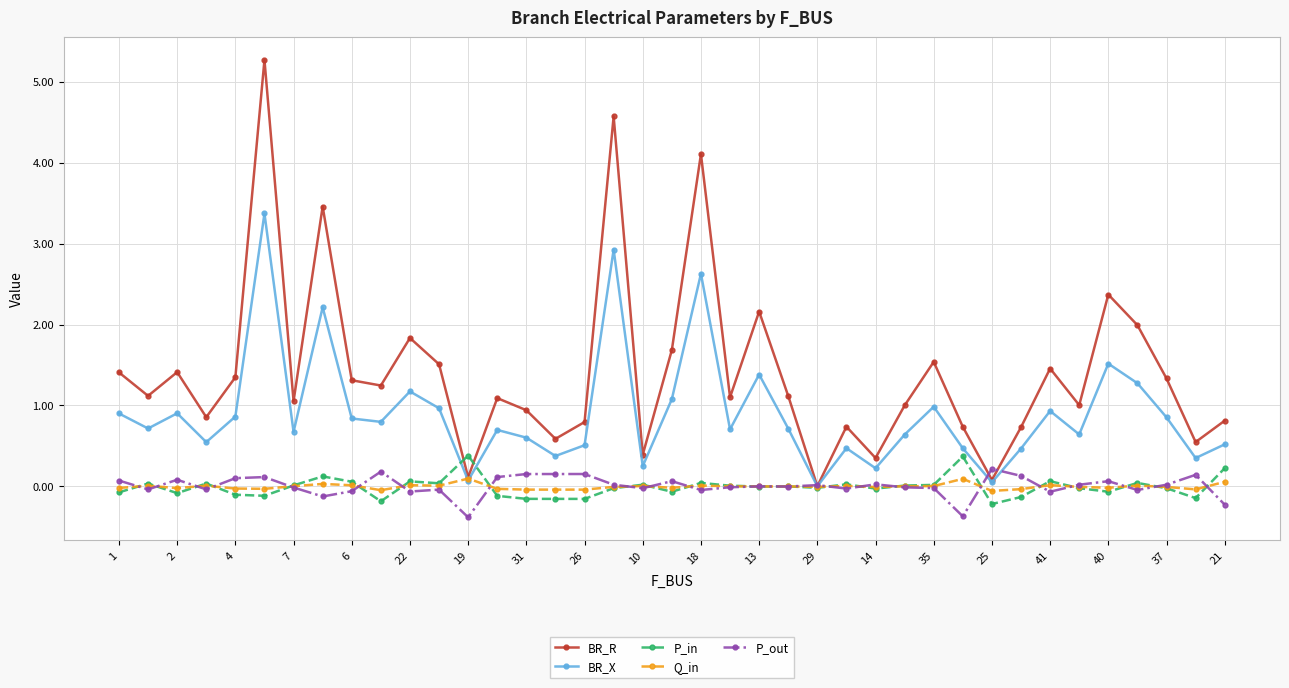

What is the highest value of the P_in series?

0.4